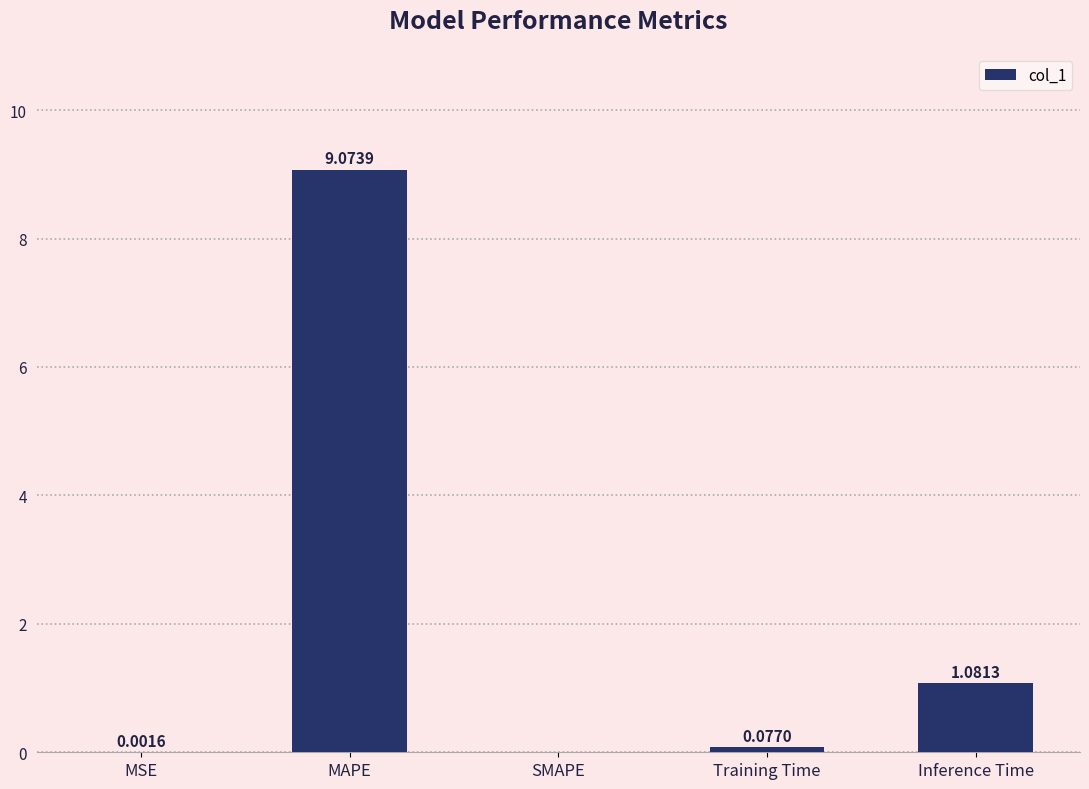

Between Inference Time and Training Time, which is larger?

Inference Time